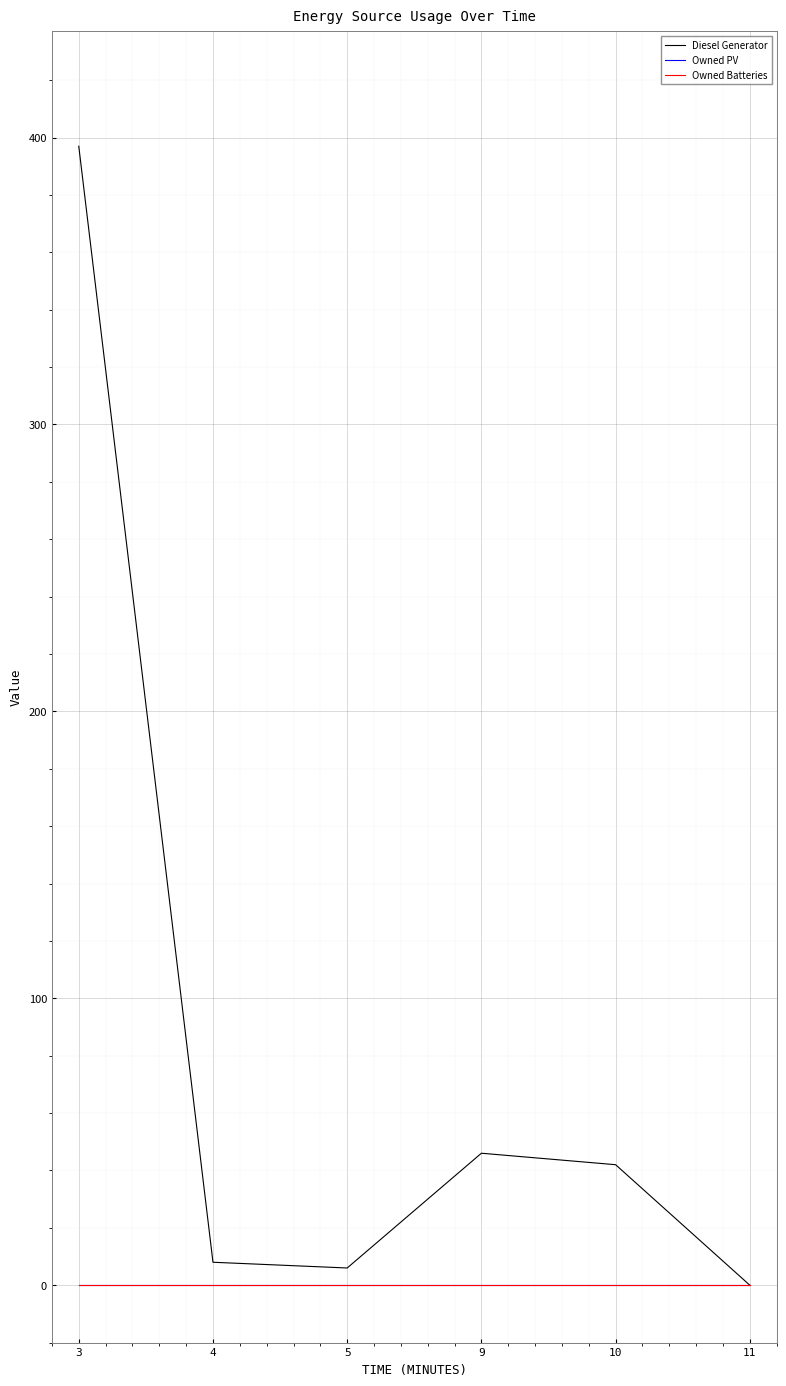

Is this an area chart (filled region under the line)?

No